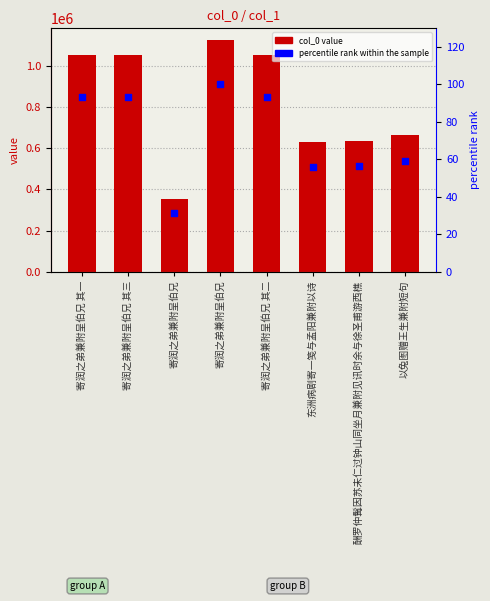

Is the value of percentile rank within the sample at 酬罗仲髯因苏未仁过钟山同坐月兼附见讯时余与徐圣甫游西樵 greater than the value of col_0 at 东洲病剧寄一笺与孟阳兼附以诗?

No